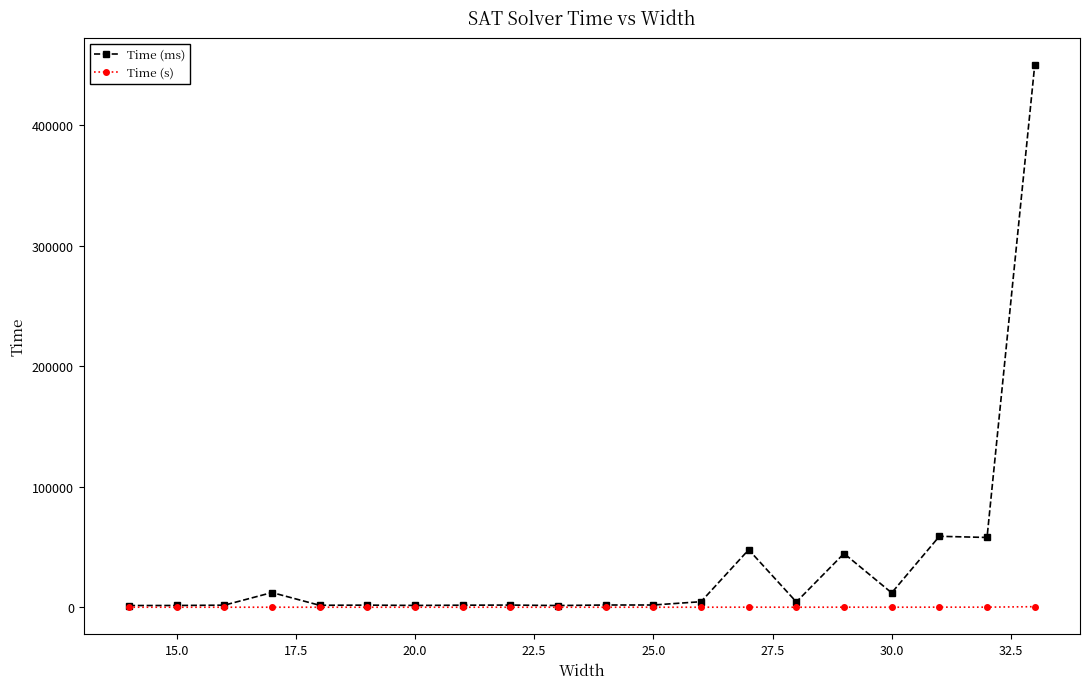

True or false: Time (ms) has more than 2 points higher than both neighbors.

True